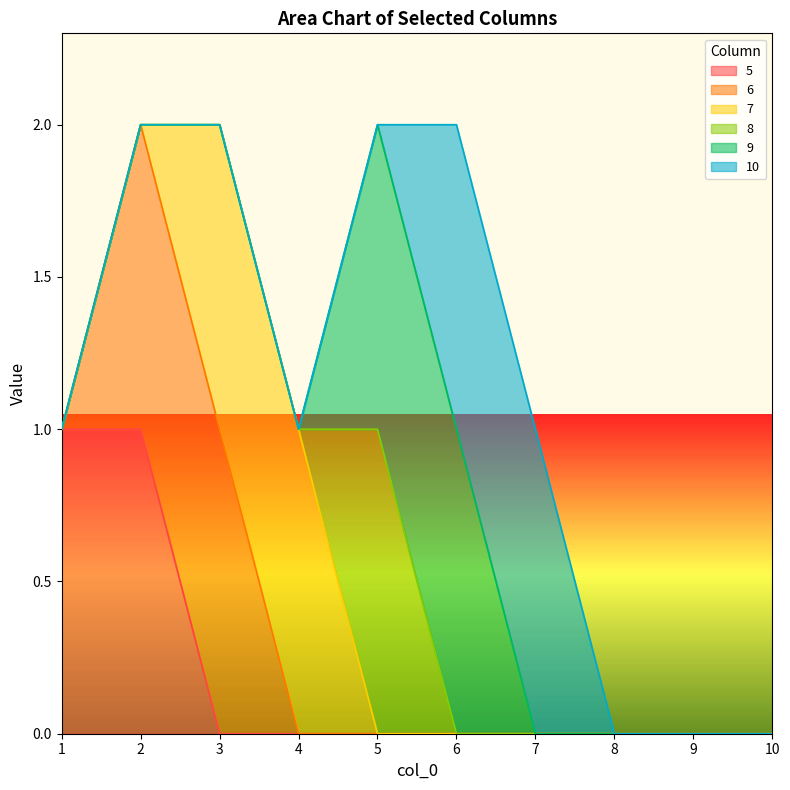

At which label is 9 closest to 0?

1